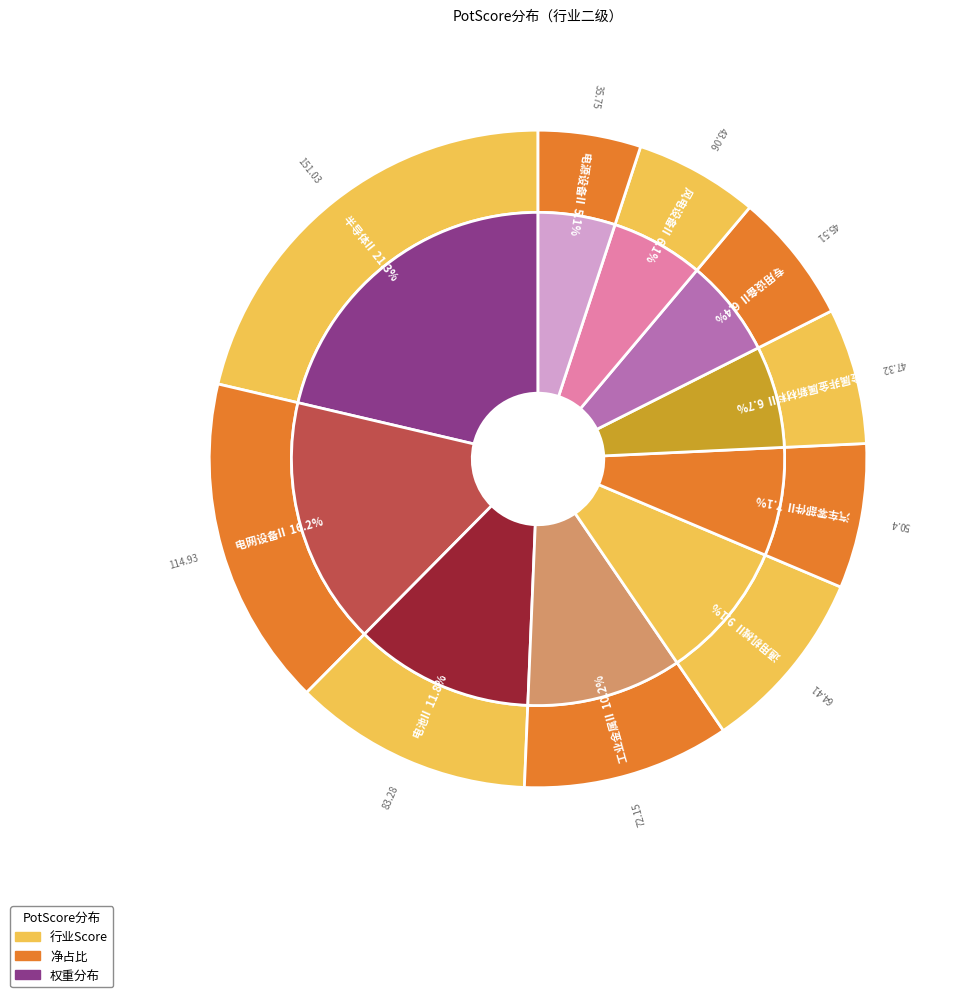

What percentage do 半导体II and 金属非金属新材料II together represent?

28.0%